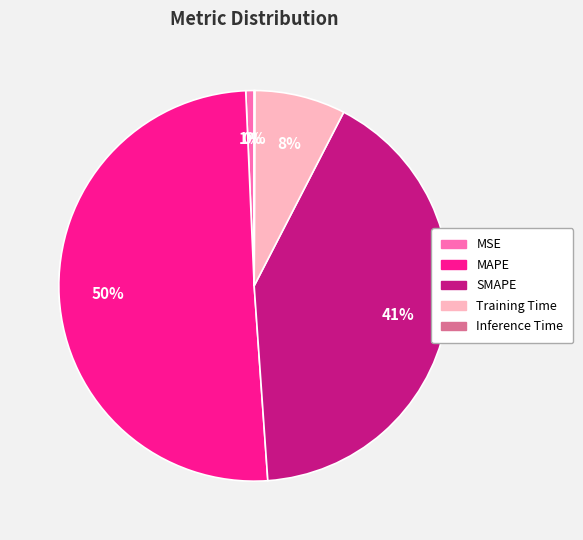

Is it true that SMAPE is 41% of the pie?

True